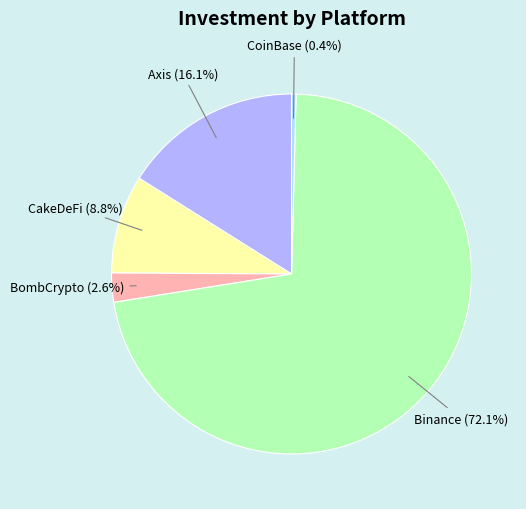

How many slices are in this pie chart?

5